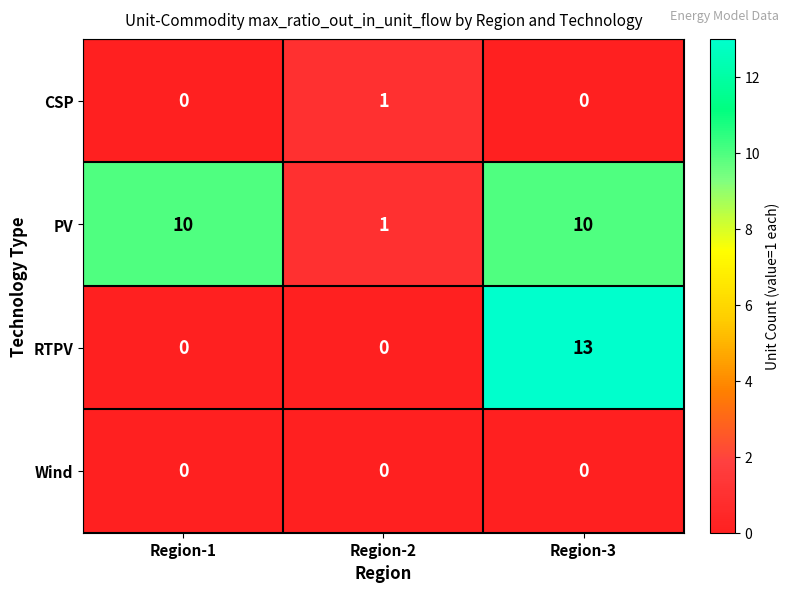

Is it true that CSP equals 0 at Region-3?

True